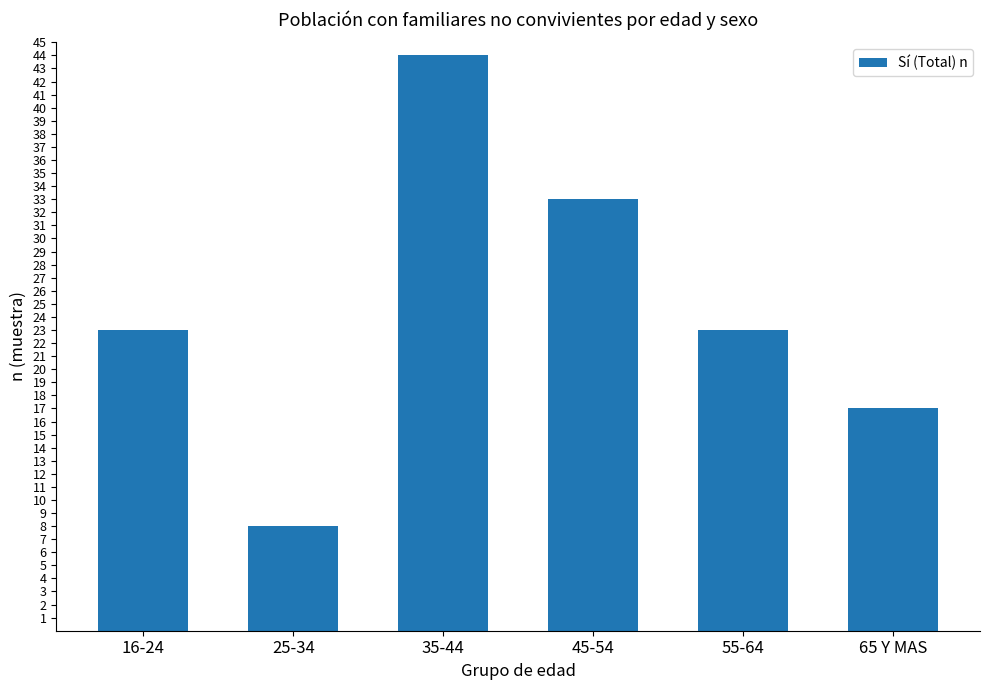

The value at 25-34 is 13. True or false?

False